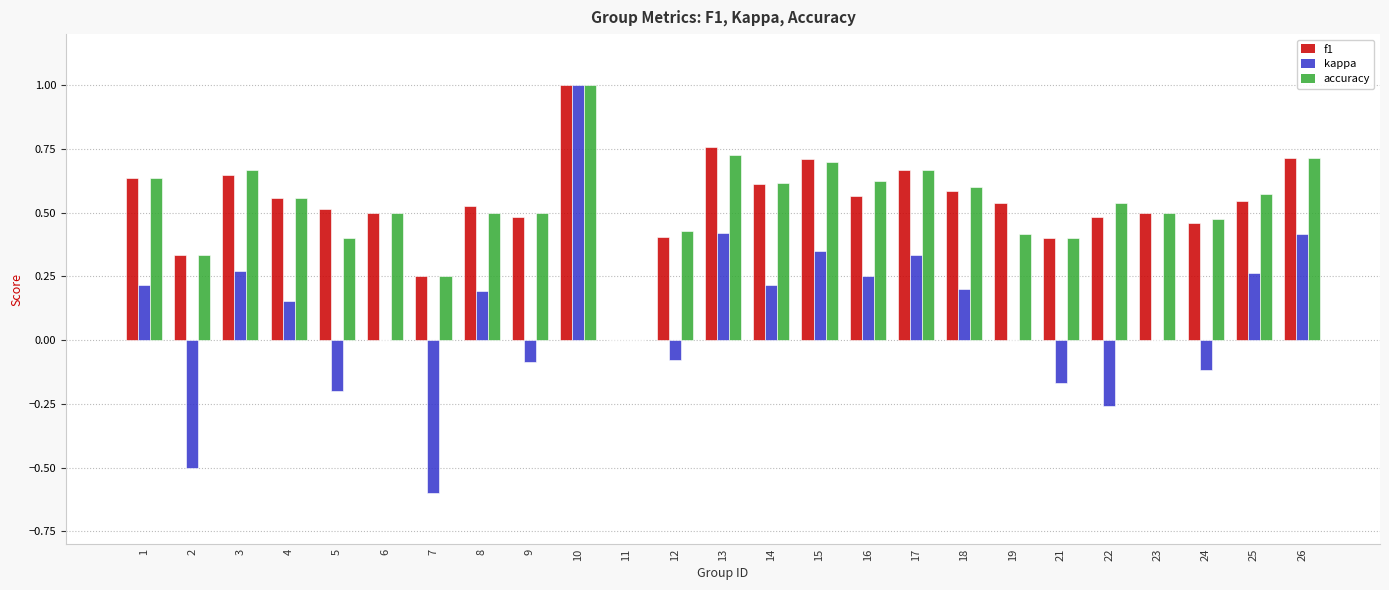

Is the value of accuracy at 19 greater than the value of f1 at 17?

No